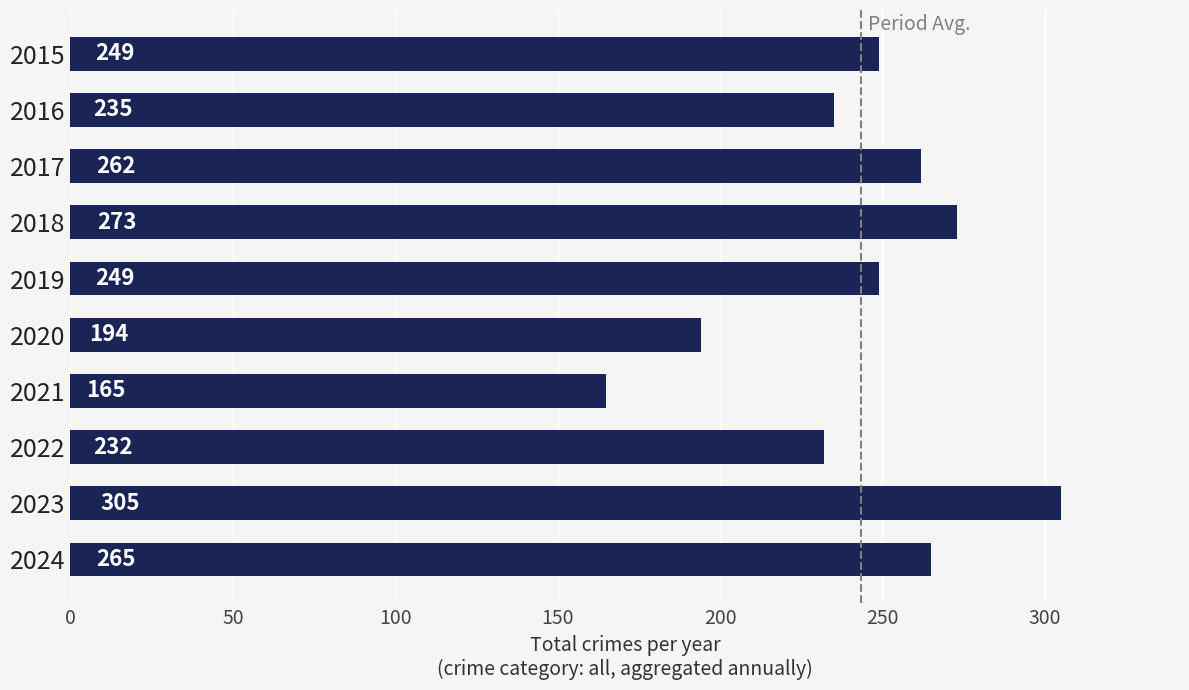

Count the number of categories in the chart.

10